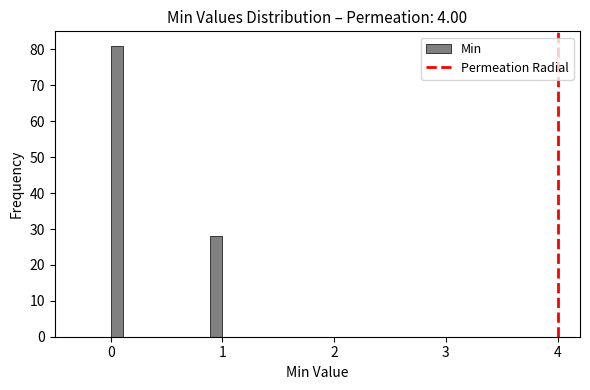

Around what value on the x-axis is the tallest bar? Give the approximate position of its centre, as read against the axis.

0.1